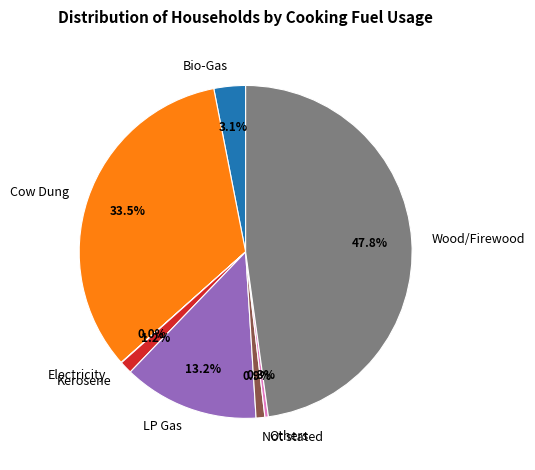

What is the ratio of the value at Not stated to the value at Others?

2.5